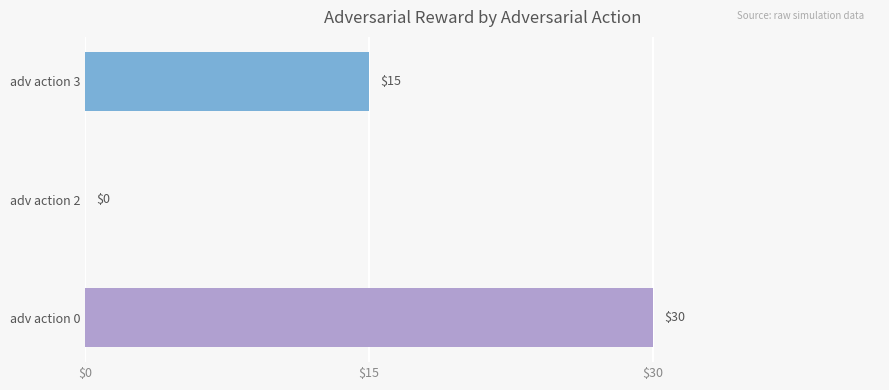

Which has a higher value, adv action 2 or adv action 3?

adv action 3